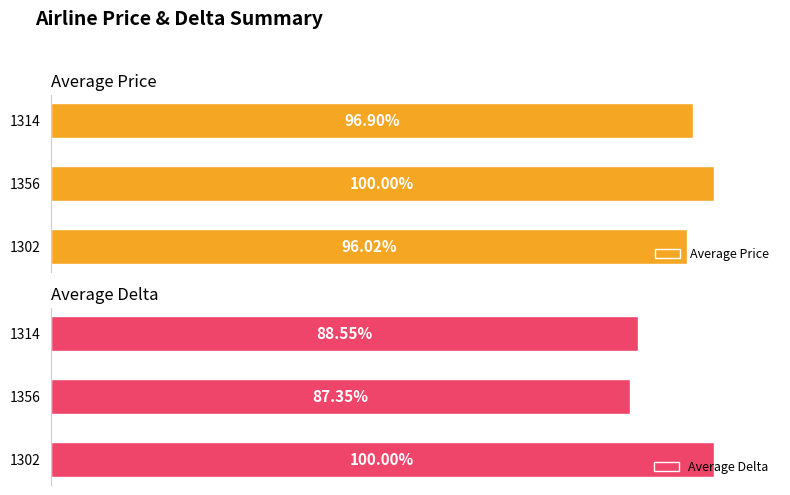

Rank the categories by Average Price value from highest to lowest.

1356, 1314, 1302